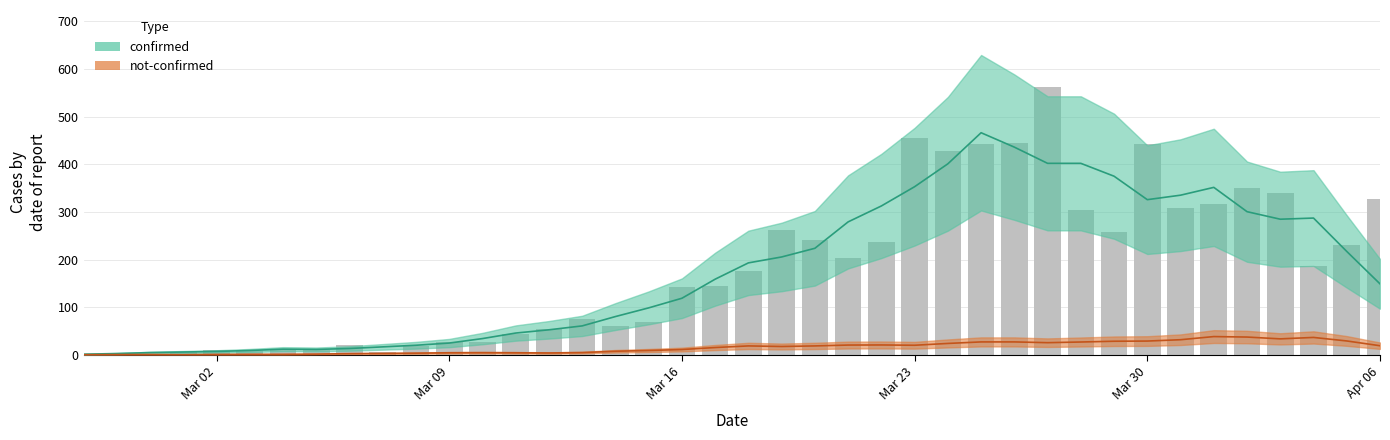

What is the approximate value at 2020-03-31, to the nearest 10?

310